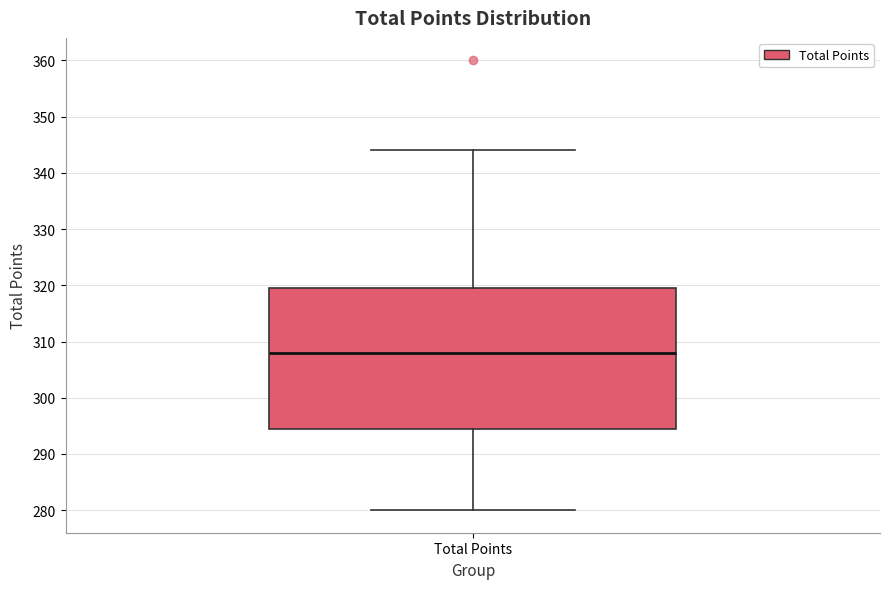

Read this box plot against the y-axis: the position of the median line, the range covered by the box, and the ends of both whiskers. The values are not printed on the chart, so give them approximately, as read against the axis.

median 308, box 295 to 320, whiskers 280 to 344